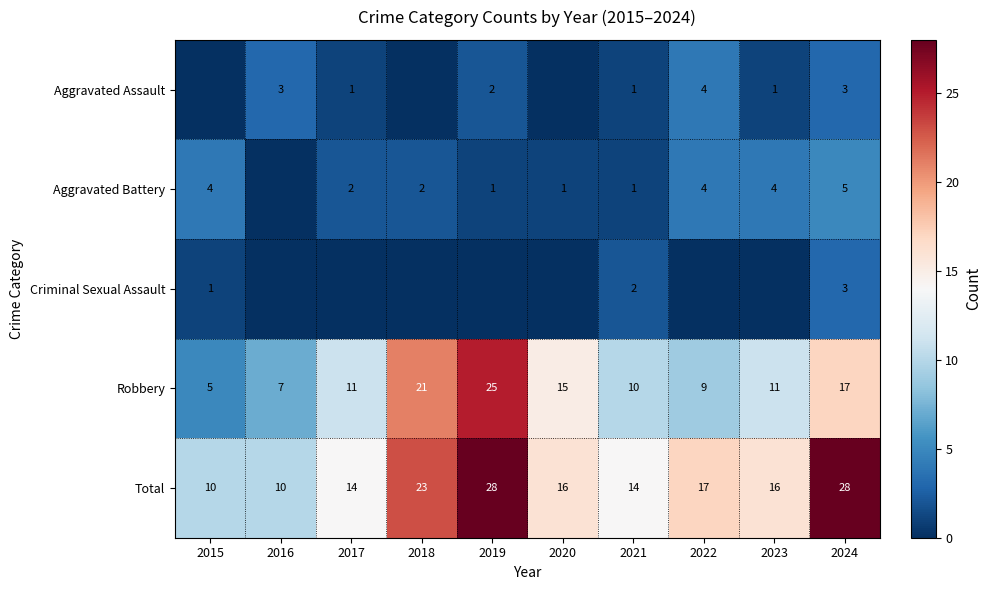

Is the value of Robbery at 2023 greater than the value of Aggravated Battery at 2021?

Yes